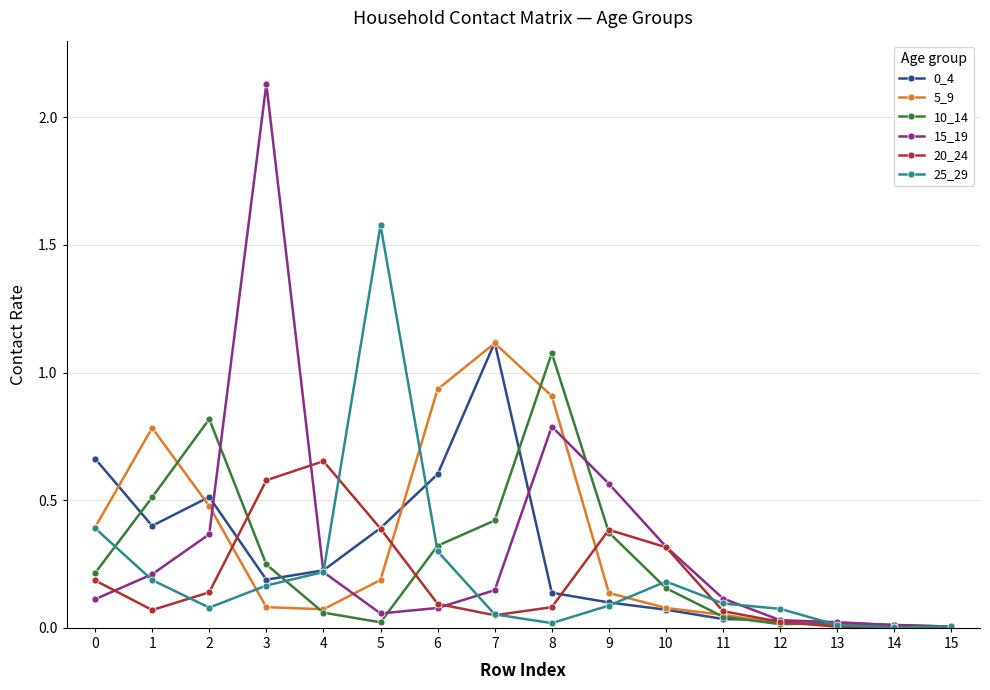

At which category does 20_24 reach its first local valley?

1